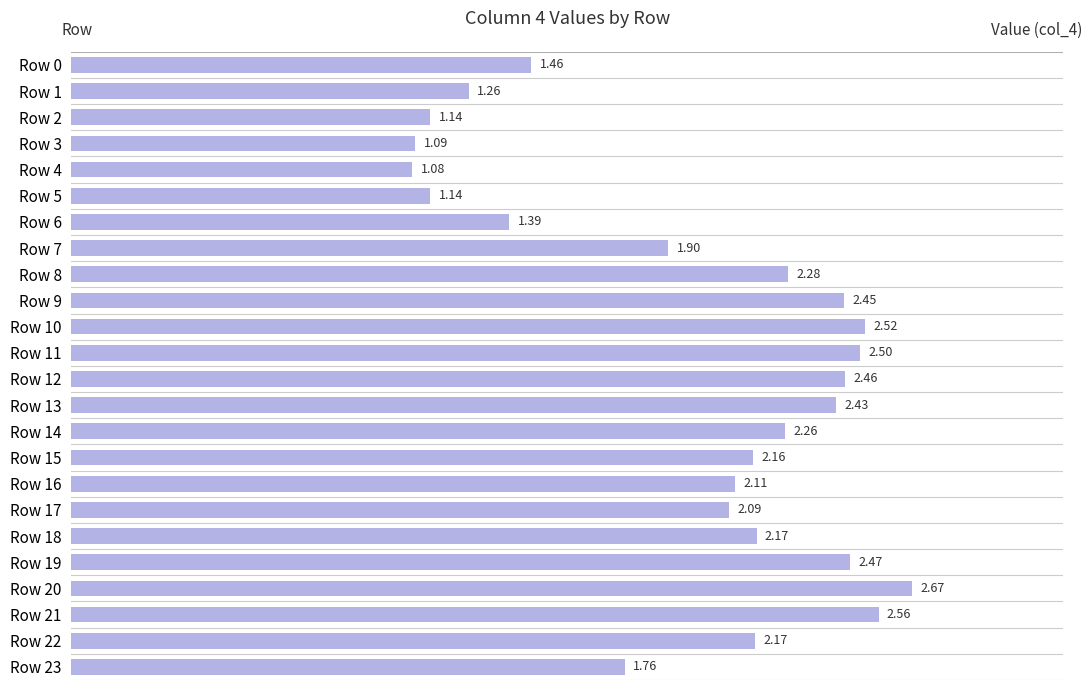

What is the difference between the maximum and minimum values?

1.6